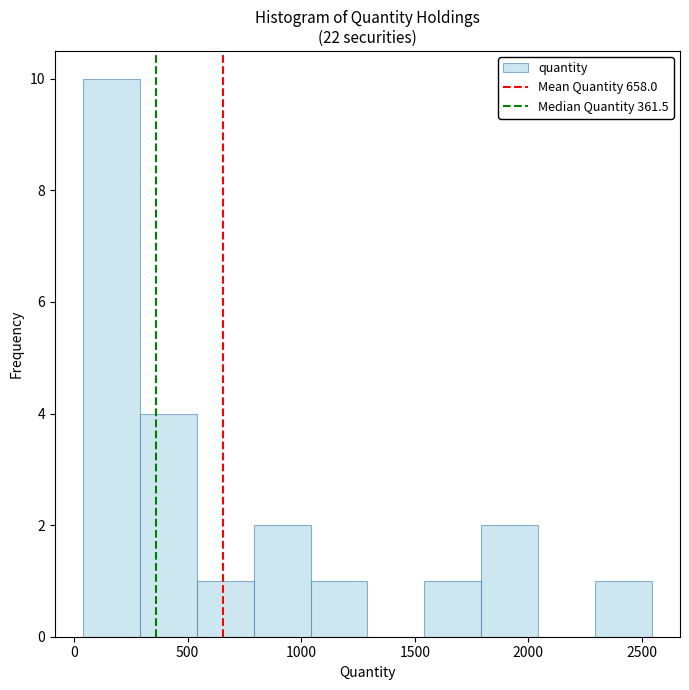

Which range on the x-axis has the tallest bar?

50 to 300